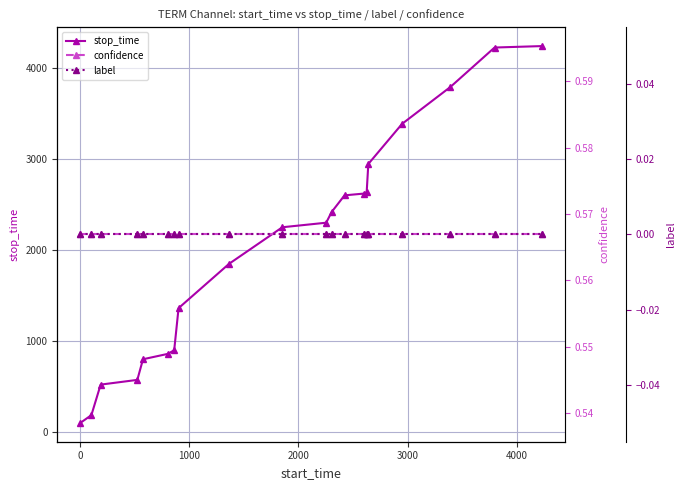

What is the minimum value for stop_time?

101